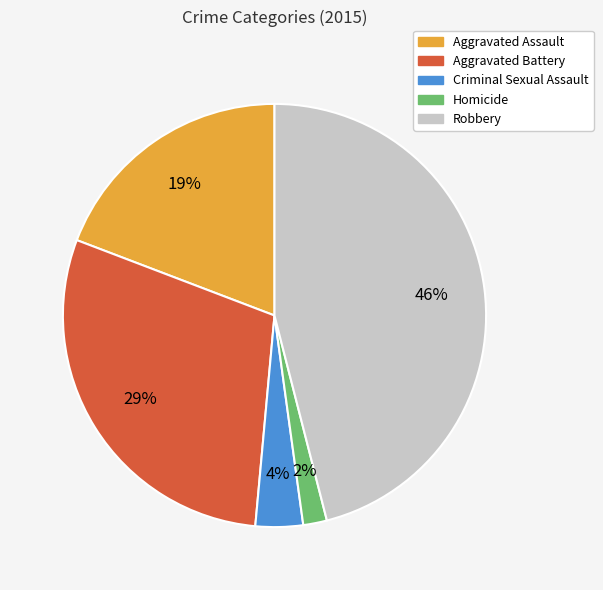

How many segments does this pie chart have?

5